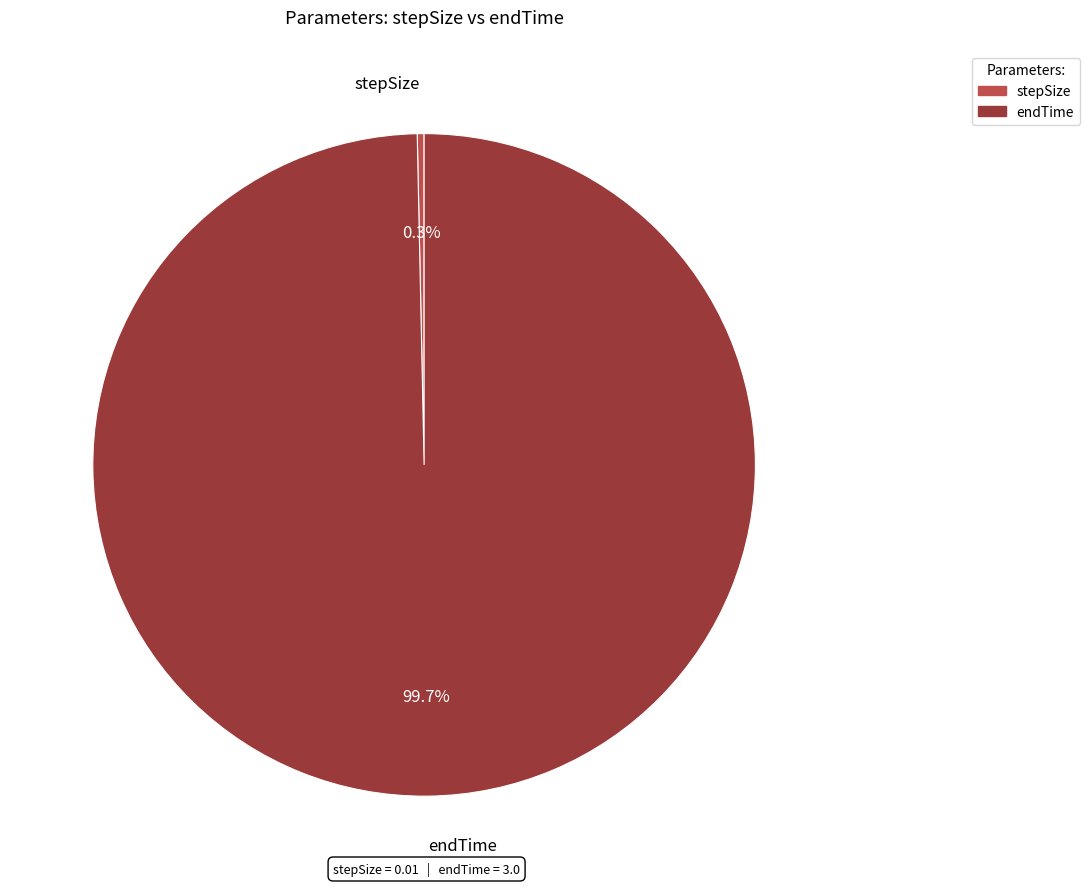

To the nearest percent, what is the difference between the endTime and stepSize slice percentages?

99%